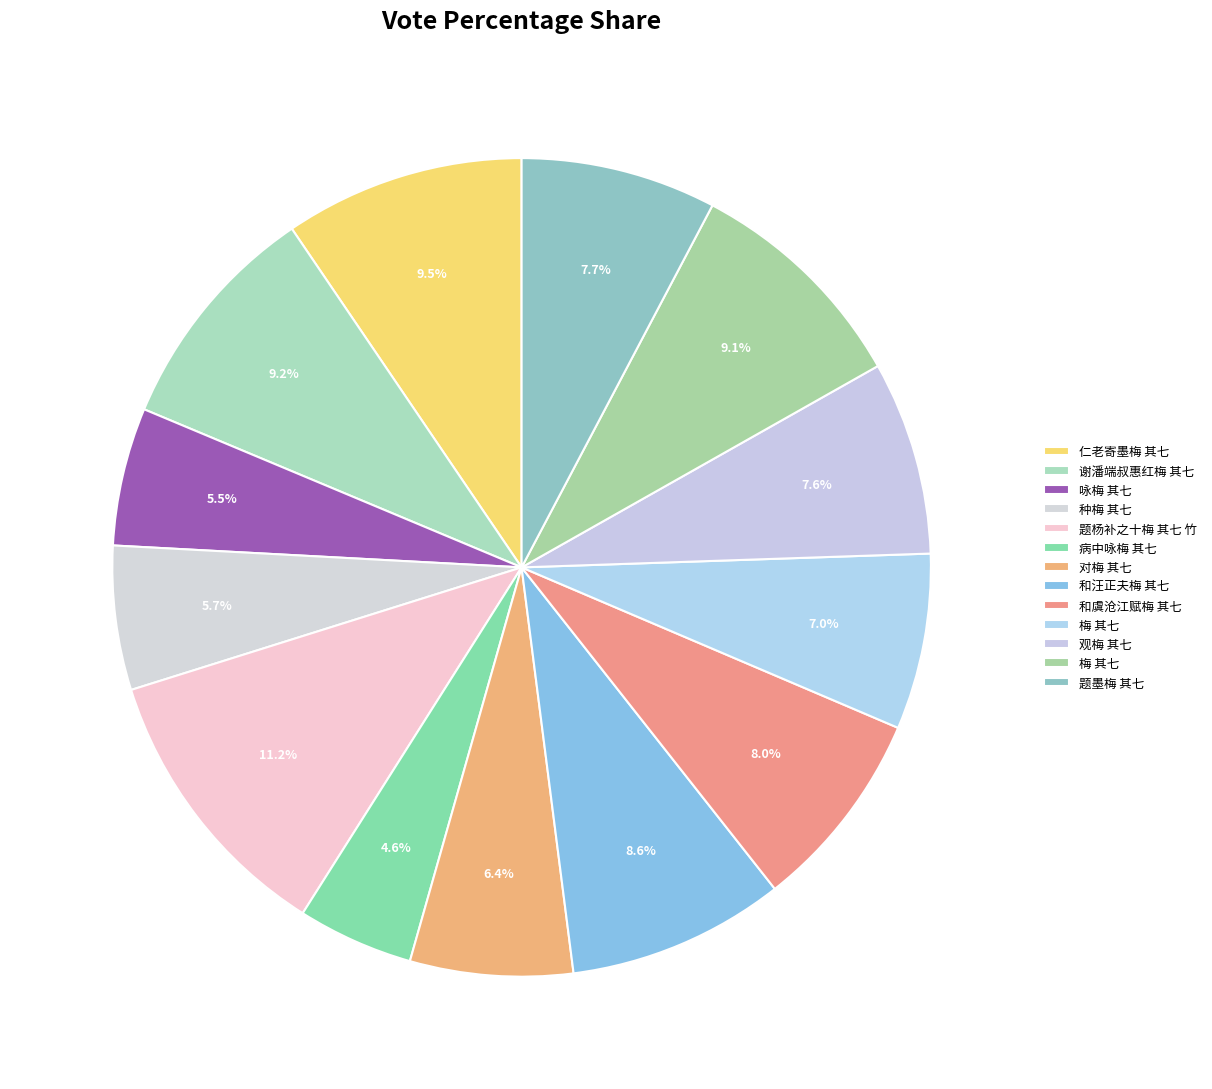

Which slice is the smallest?

病中咏梅 其七